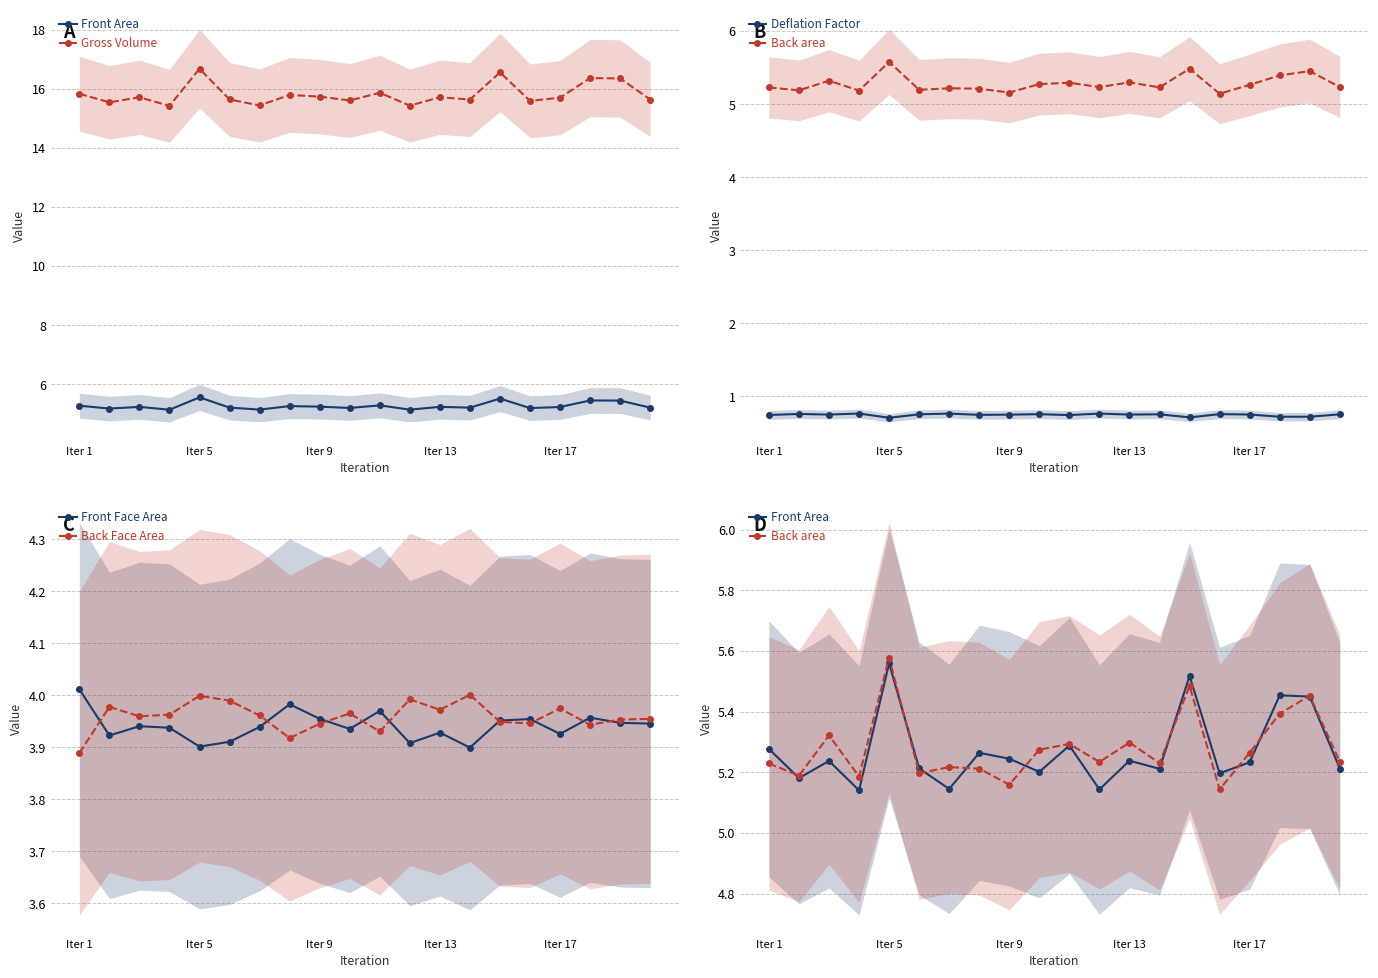

Where is Back Face Area nearest to the value 3?

Iter 1